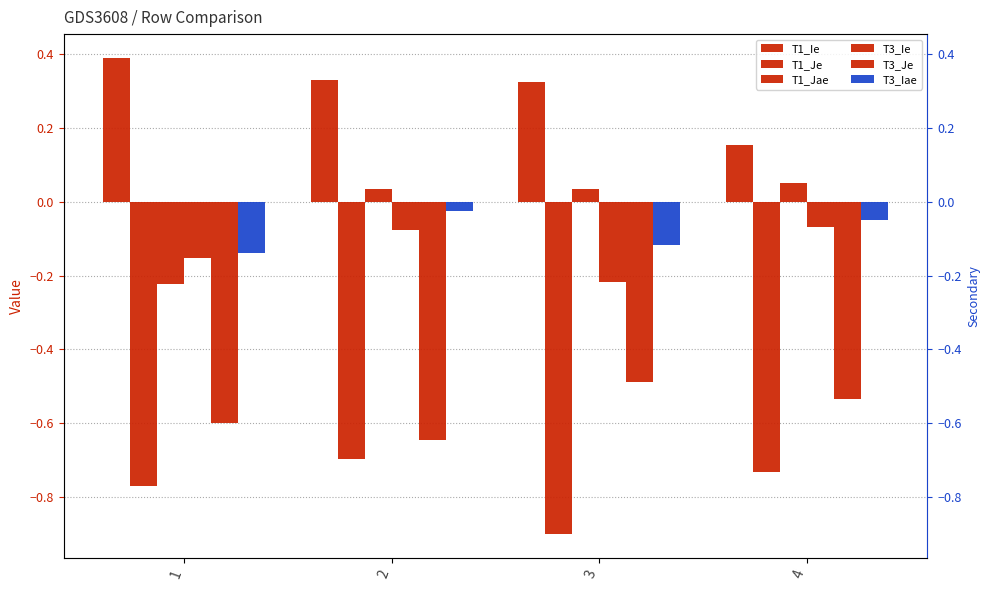

How many T1_Jae values are between 0 and 1?

3